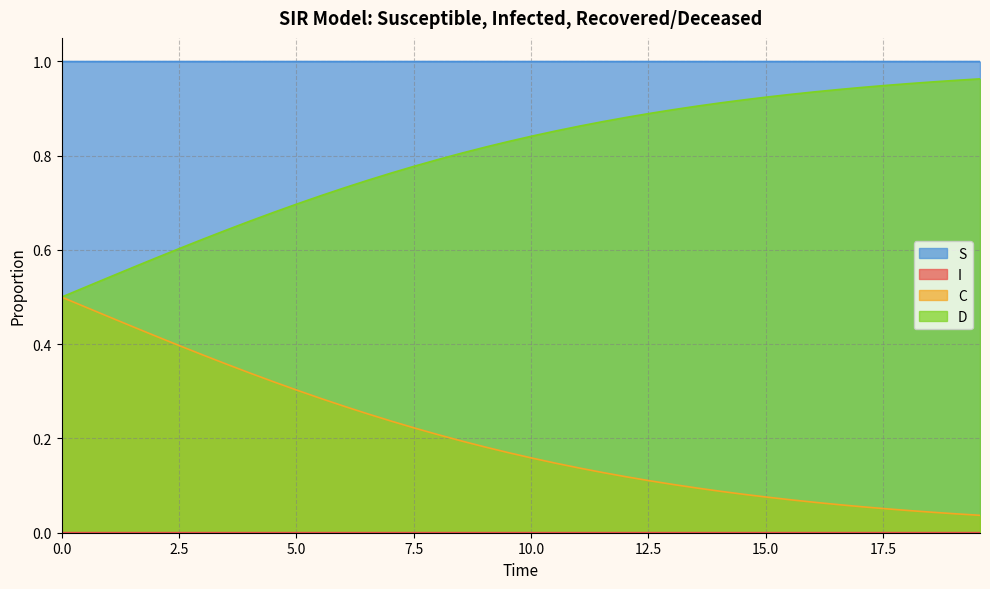

True or false: S and D cross at least once.

False